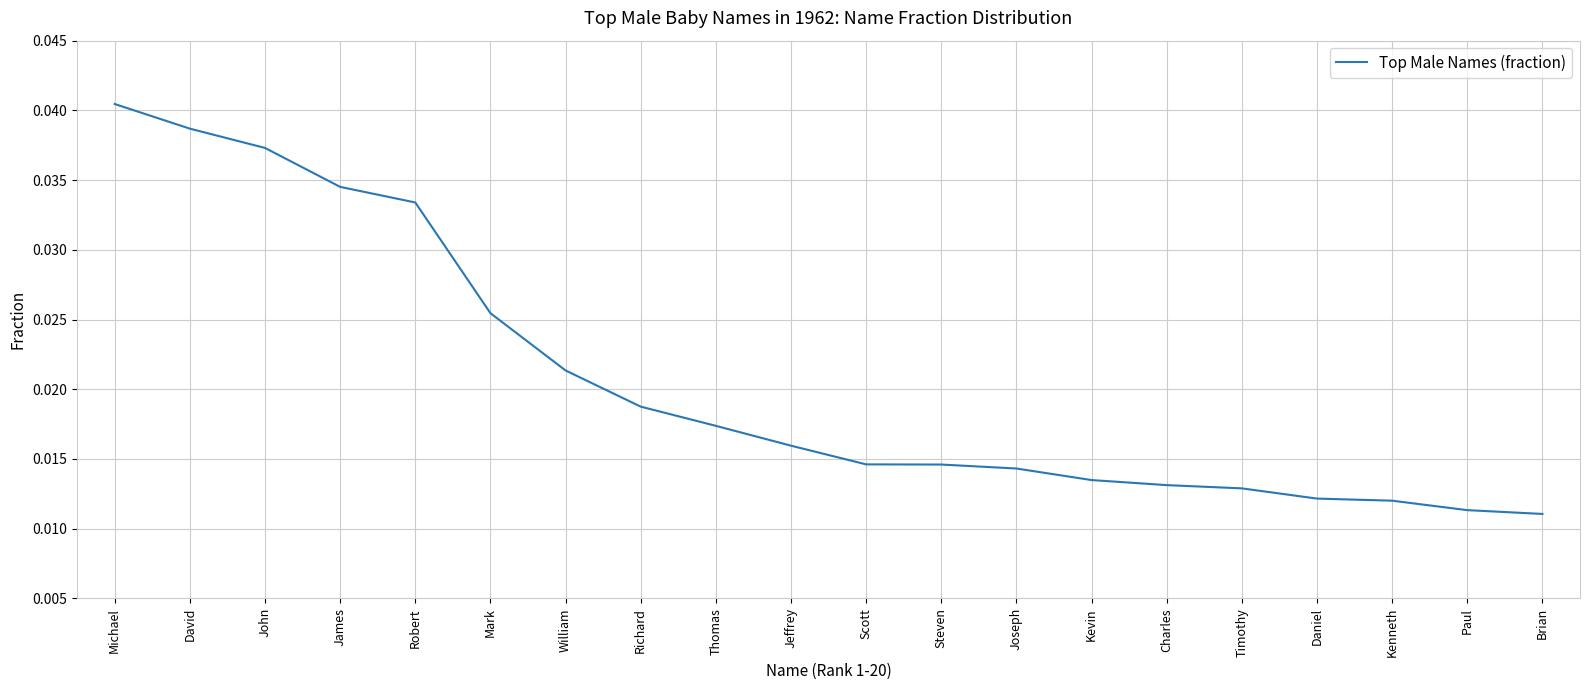

At which category does the chart reach its peak across all series?

Michael